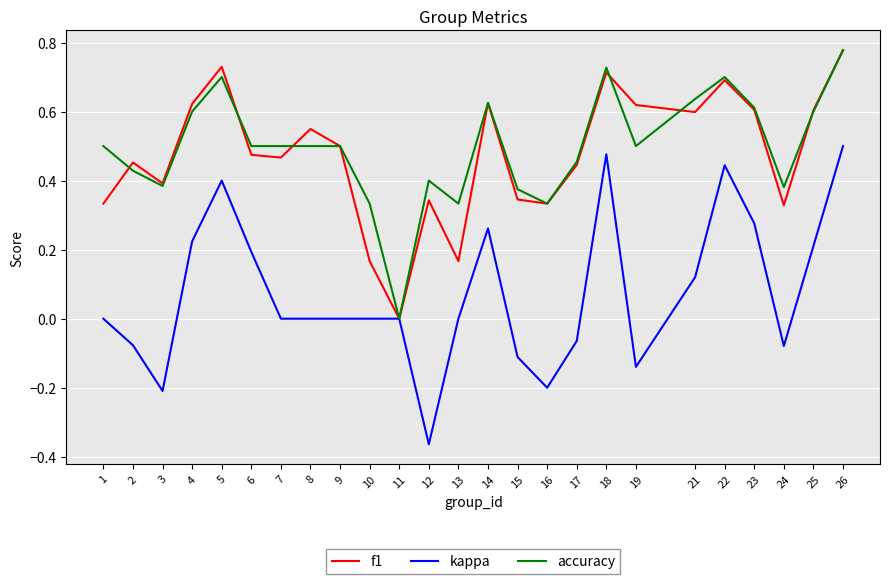

Which series changed the most between 3 and 8?

kappa